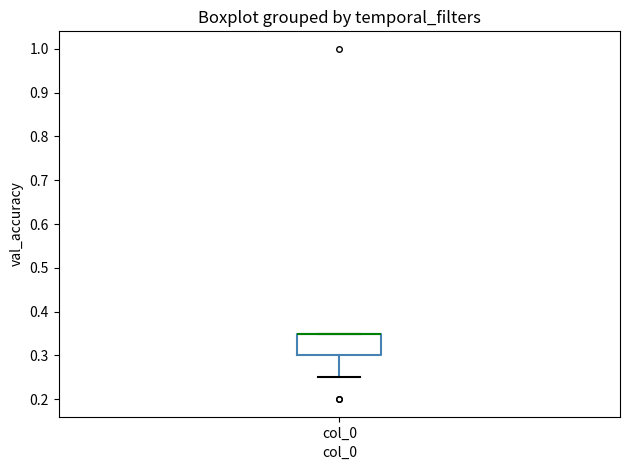

Transcribe this box plot: give where the median line is, the range the box spans, and where the two whiskers end, as read against the y-axis. The values are not printed on the chart, so give them approximately, as read against the axis.

median 0.35 (drawn on the box's upper edge), box 0.30 to 0.35, whiskers 0.25 to 0.35